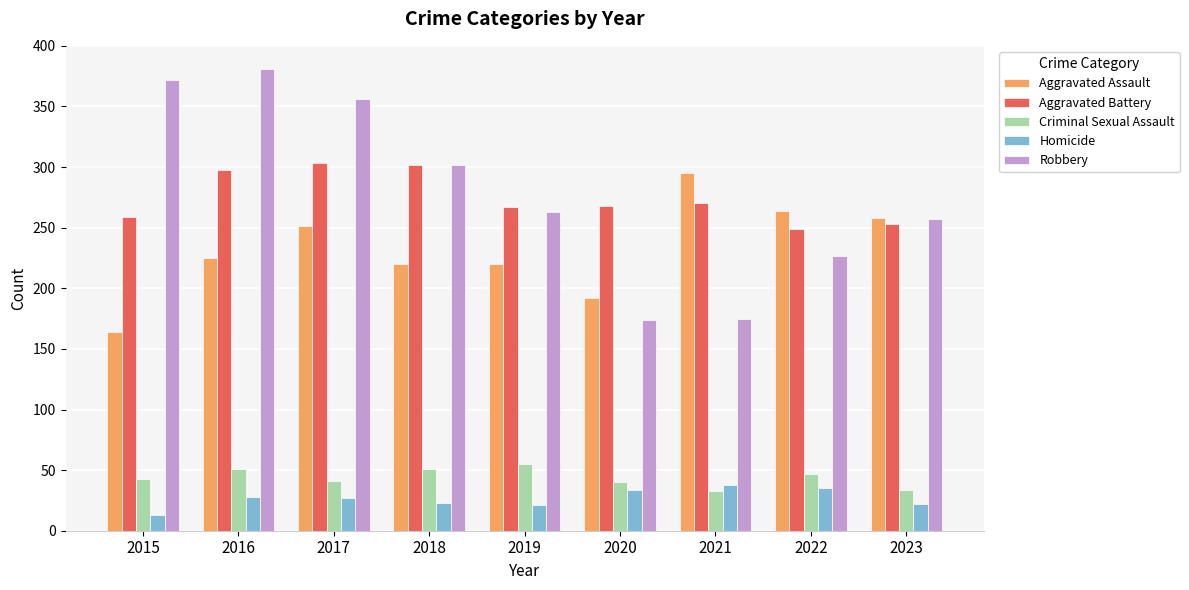

Is the value of Robbery at 2023 greater than the value of Homicide at 2015?

Yes